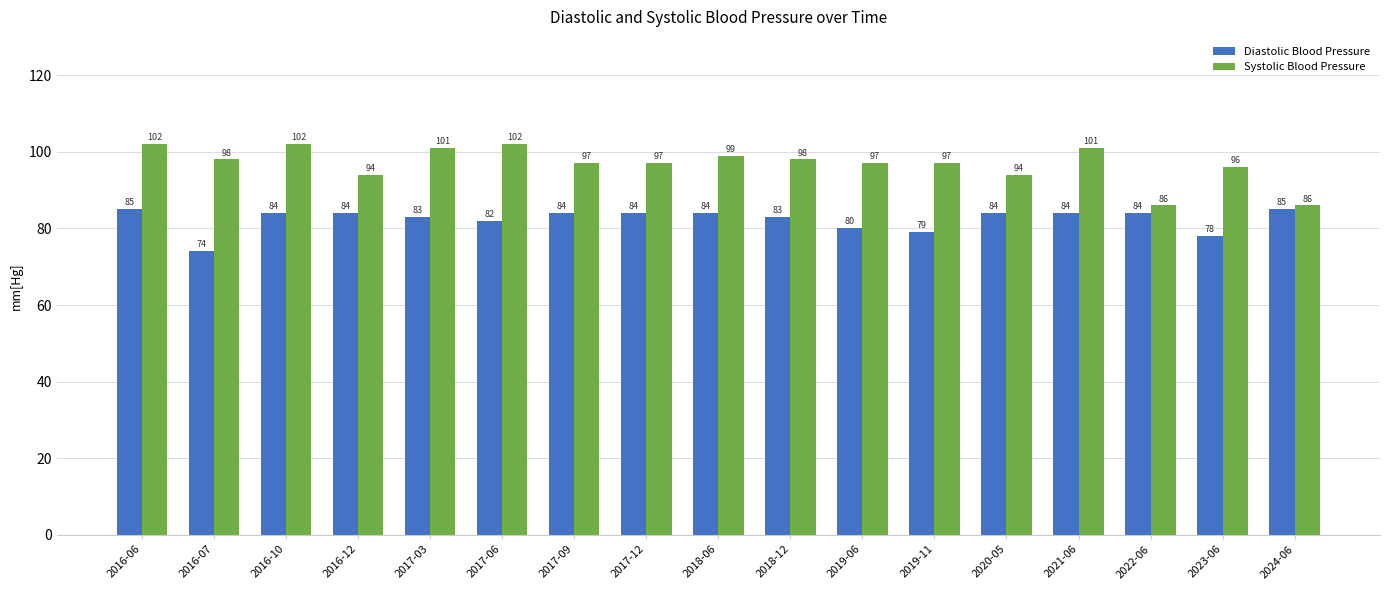

How many data points in Diastolic Blood Pressure are less than 84?

7